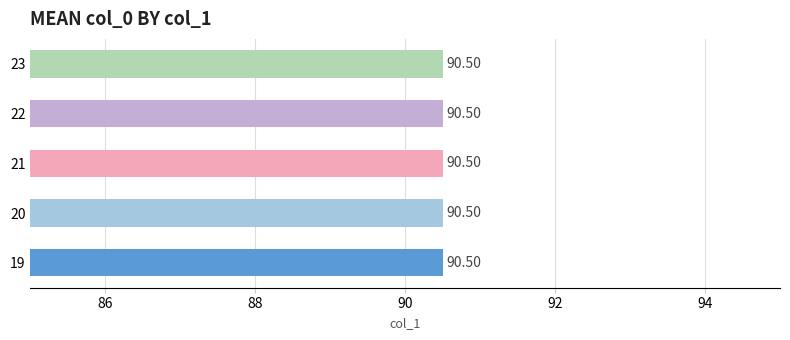

True or false: the data shows 33.1 at 23.

False